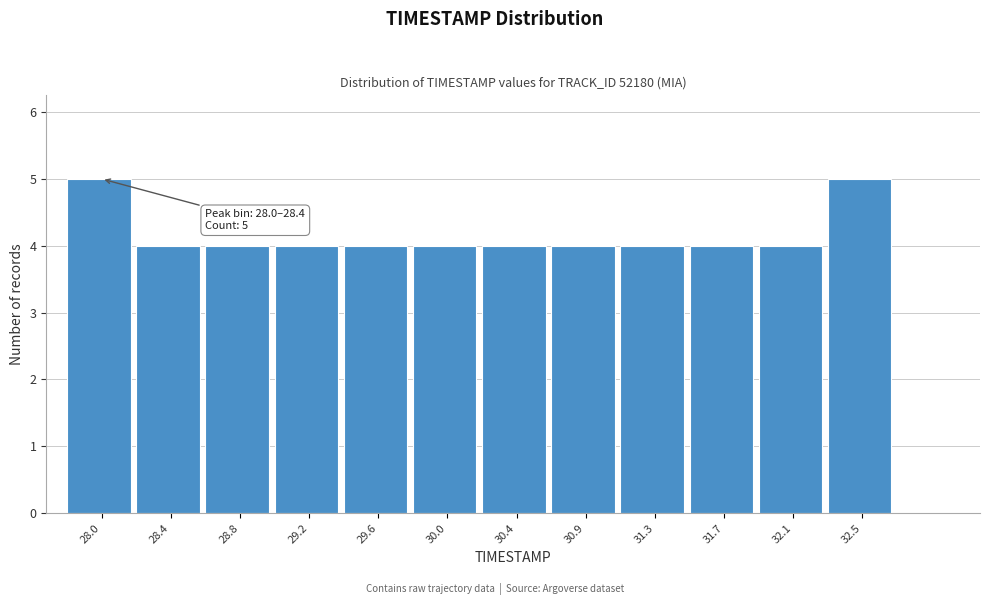

Reading left to right, what are all the values shown in this chart?

5	4	4	4	4	4	4	4	4	4	4	5